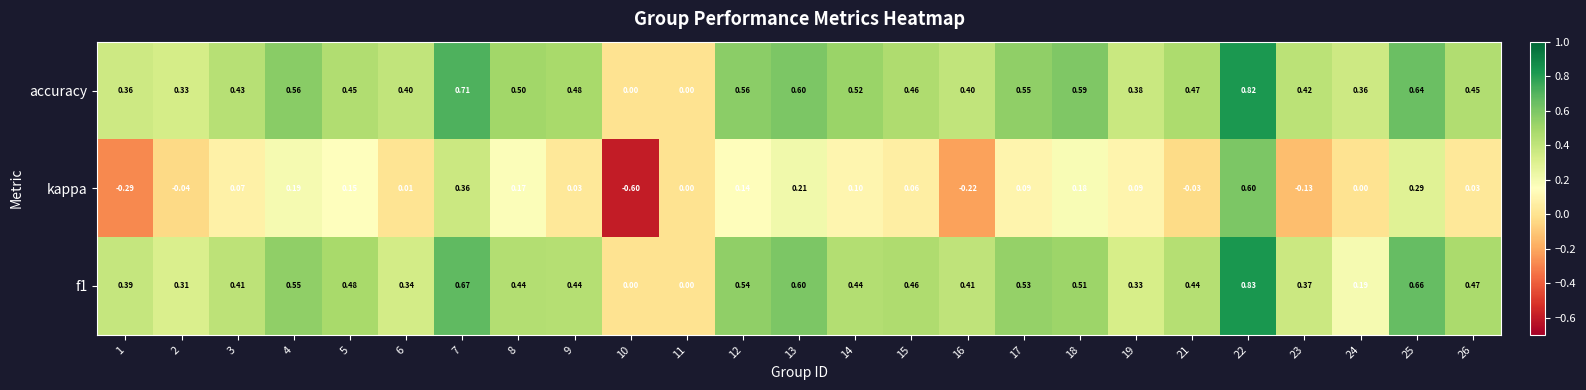

At which category does the chart reach its minimum across all series?

10